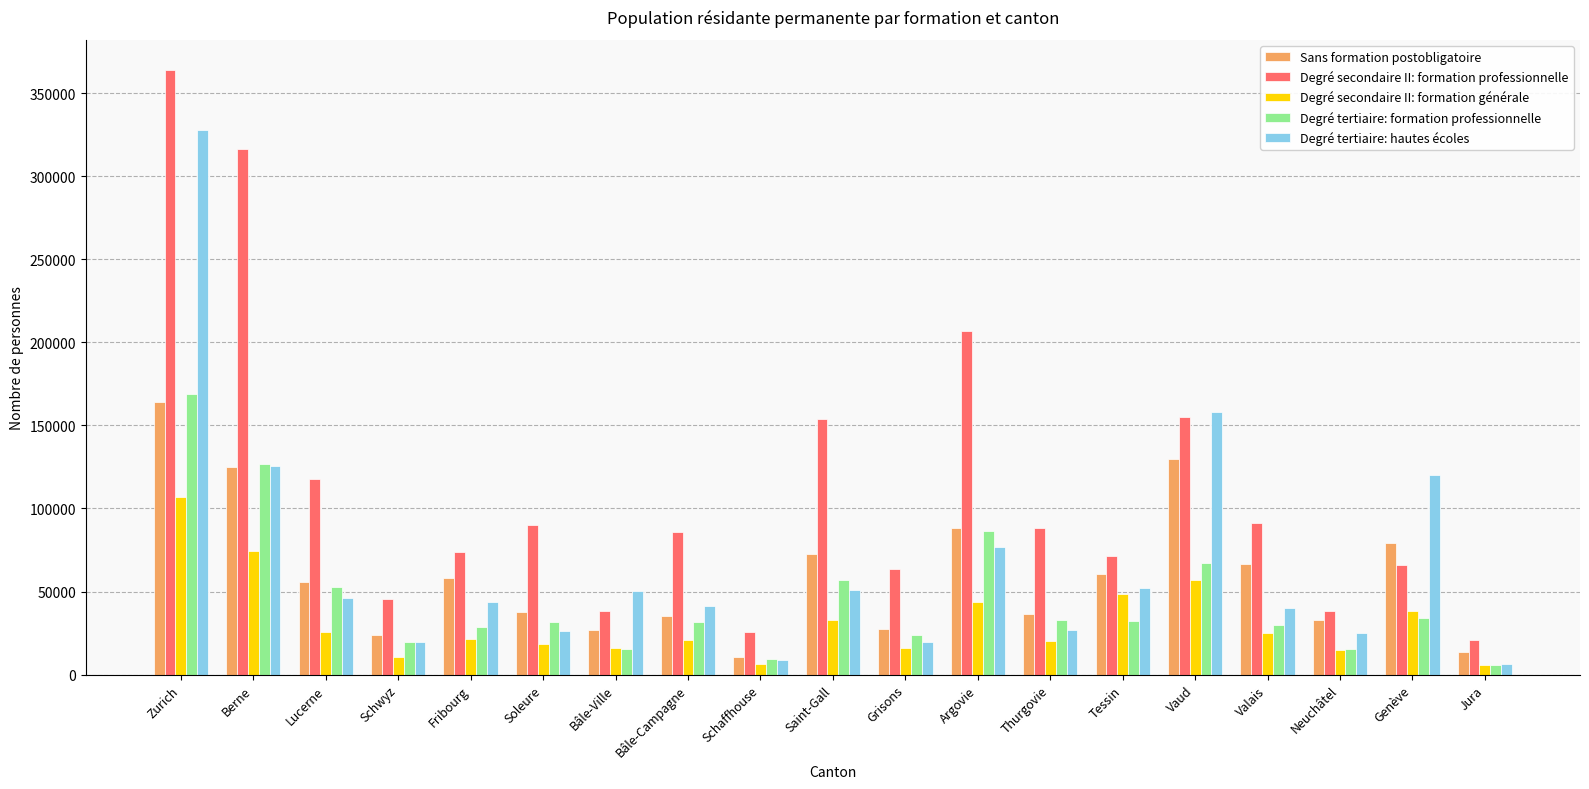

Is it true that Sans formation postobligatoire equals 164090.6 at Zurich?

True